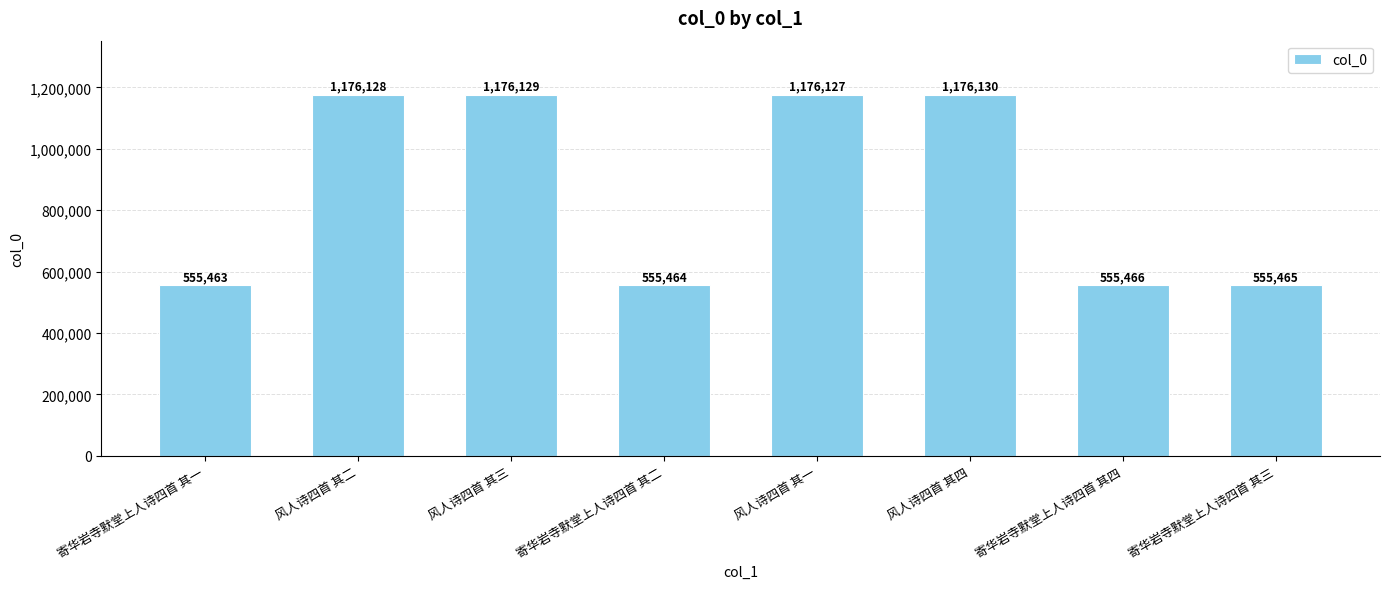

True or false: the data shows 910582 at 寄华岩寺默堂上人诗四首 其一.

False